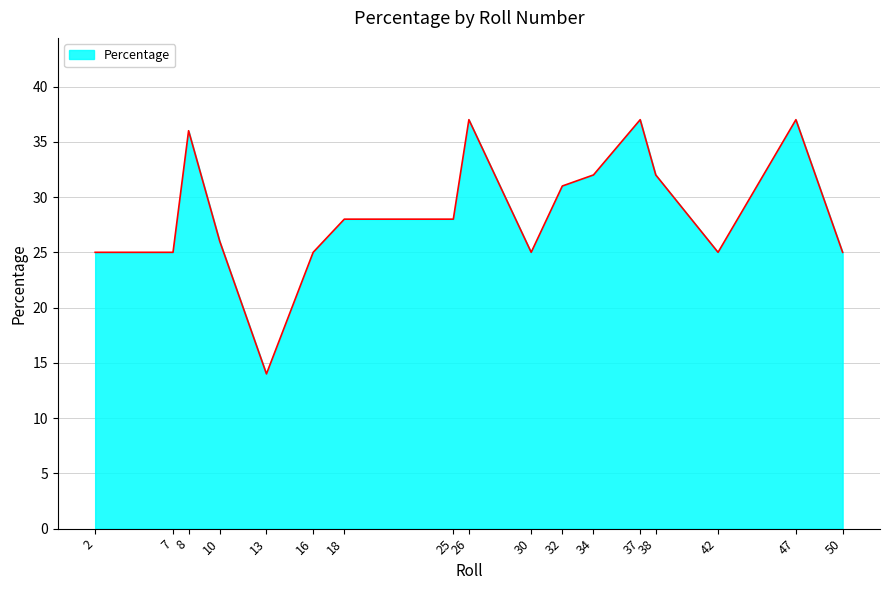

What is the minimum value shown in the chart?

14